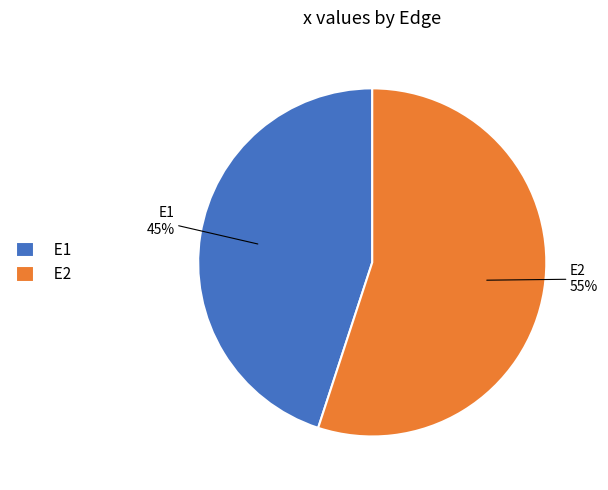

Rank the categories by value from highest to lowest.

E2, E1